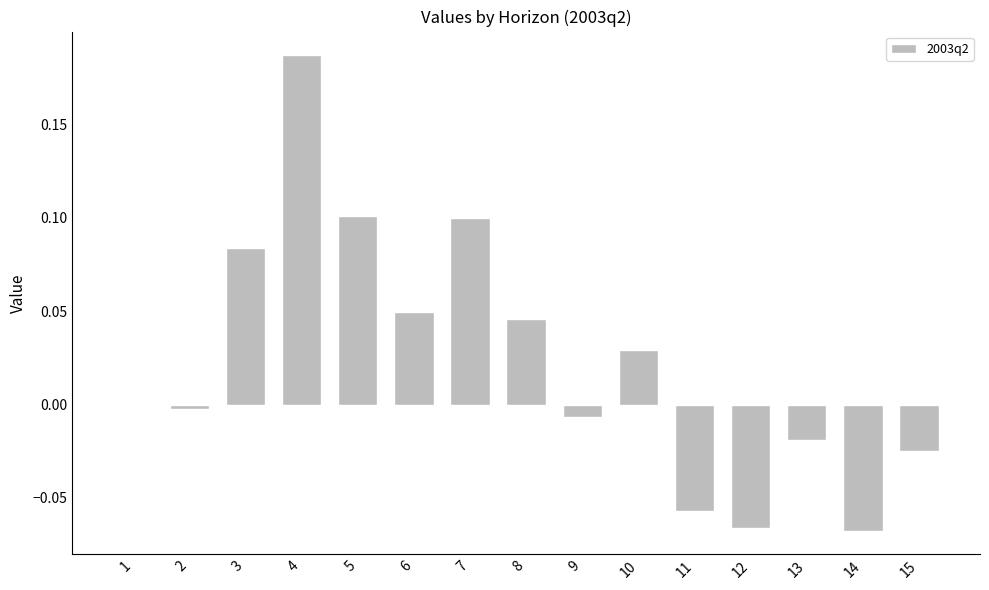

Is it true that the value at 7 is 0.1?

True